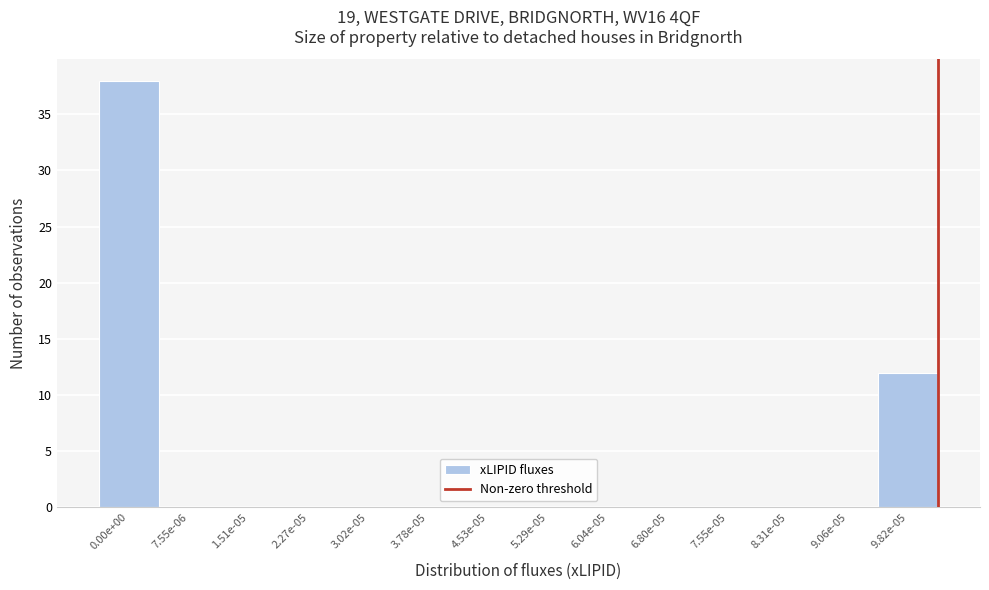

Reading left to right, extract all data points from this chart.

0.00e+00=38	7.55e-06=0	1.51e-05=0	2.27e-05=0	3.02e-05=0	3.78e-05=0	4.53e-05=0	5.29e-05=0	6.04e-05=0	6.80e-05=0	7.55e-05=0	8.31e-05=0	9.06e-05=0	9.82e-05=12